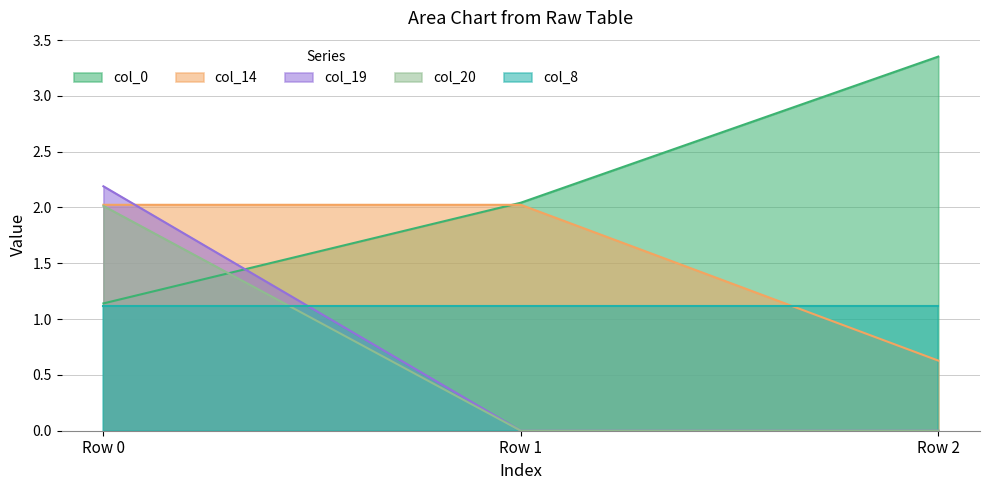

At which category is the sum across all series the highest?

Row 0